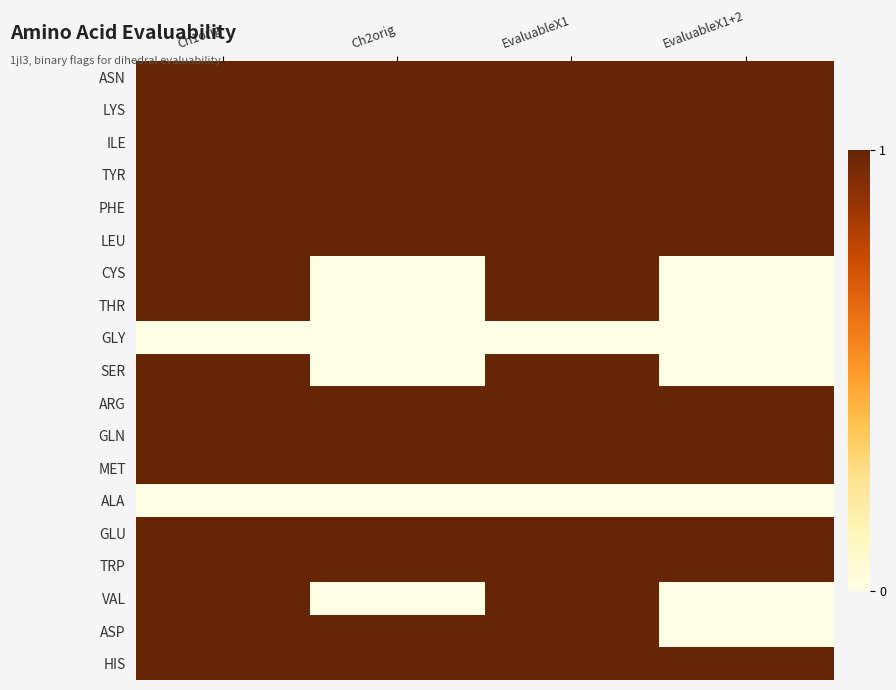

Reading left to right, extract all data points from this chart.

ASN: Ch1orig=1	Ch2orig=1	EvaluableX1=1	EvaluableX1+2=1
LYS: Ch1orig=1	Ch2orig=1	EvaluableX1=1	EvaluableX1+2=1
ILE: Ch1orig=1	Ch2orig=1	EvaluableX1=1	EvaluableX1+2=1
TYR: Ch1orig=1	Ch2orig=1	EvaluableX1=1	EvaluableX1+2=1
PHE: Ch1orig=1	Ch2orig=1	EvaluableX1=1	EvaluableX1+2=1
LEU: Ch1orig=1	Ch2orig=1	EvaluableX1=1	EvaluableX1+2=1
CYS: Ch1orig=1	Ch2orig=0	EvaluableX1=1	EvaluableX1+2=0
THR: Ch1orig=1	Ch2orig=0	EvaluableX1=1	EvaluableX1+2=0
GLY: Ch1orig=0	Ch2orig=0	EvaluableX1=0	EvaluableX1+2=0
SER: Ch1orig=1	Ch2orig=0	EvaluableX1=1	EvaluableX1+2=0
ARG: Ch1orig=1	Ch2orig=1	EvaluableX1=1	EvaluableX1+2=1
GLN: Ch1orig=1	Ch2orig=1	EvaluableX1=1	EvaluableX1+2=1
MET: Ch1orig=1	Ch2orig=1	EvaluableX1=1	EvaluableX1+2=1
ALA: Ch1orig=0	Ch2orig=0	EvaluableX1=0	EvaluableX1+2=0
GLU: Ch1orig=1	Ch2orig=1	EvaluableX1=1	EvaluableX1+2=1
TRP: Ch1orig=1	Ch2orig=1	EvaluableX1=1	EvaluableX1+2=1
VAL: Ch1orig=1	Ch2orig=0	EvaluableX1=1	EvaluableX1+2=0
ASP: Ch1orig=1	Ch2orig=1	EvaluableX1=1	EvaluableX1+2=0
HIS: Ch1orig=1	Ch2orig=1	EvaluableX1=1	EvaluableX1+2=1